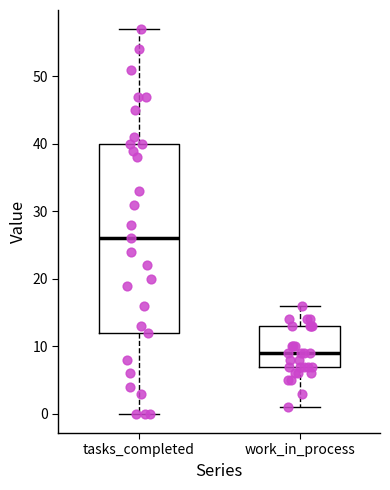

Where does the median line of the box for tasks_completed sit on the y-axis? The values are not printed on the chart, so give them approximately, as read against the axis.

26